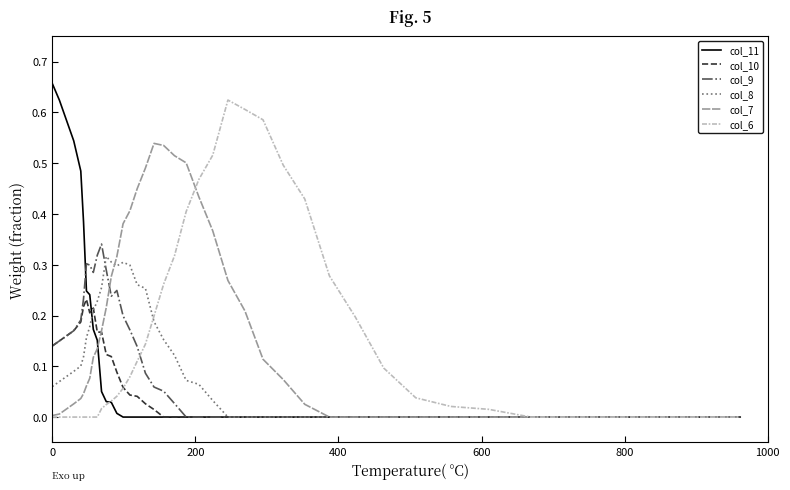

Which series has the largest range (max minus min)?

col_11